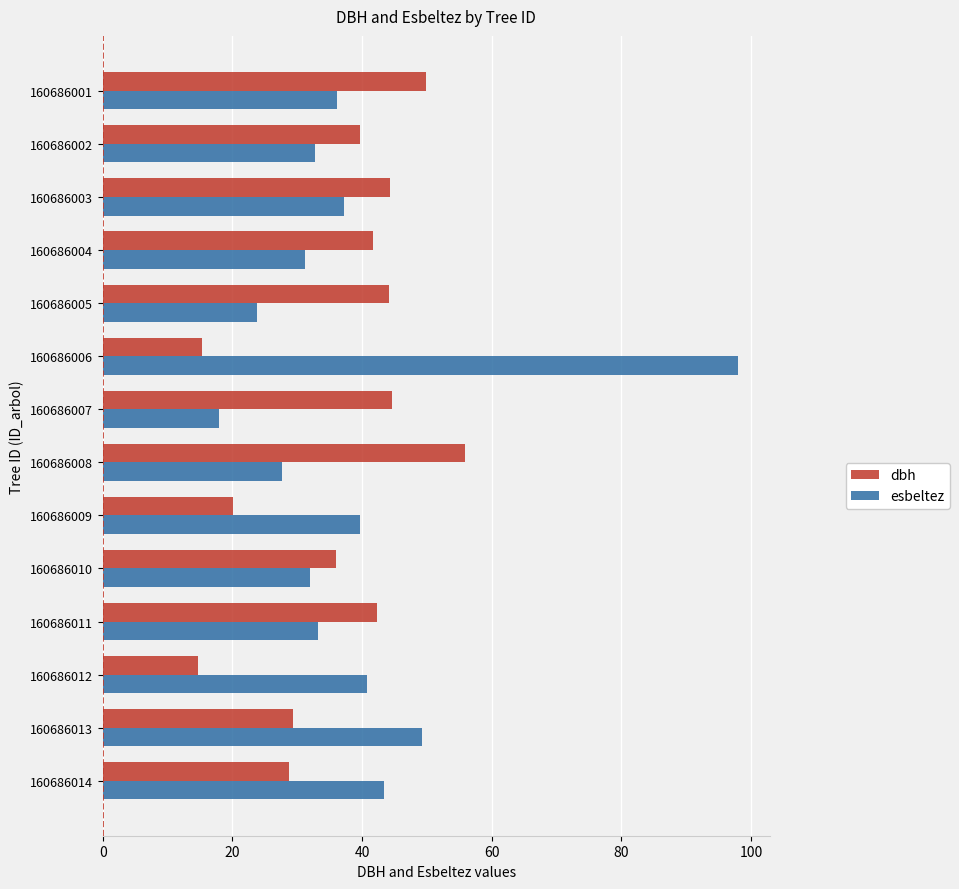

Is it true that dbh equals 36.0 at 160686010?

True